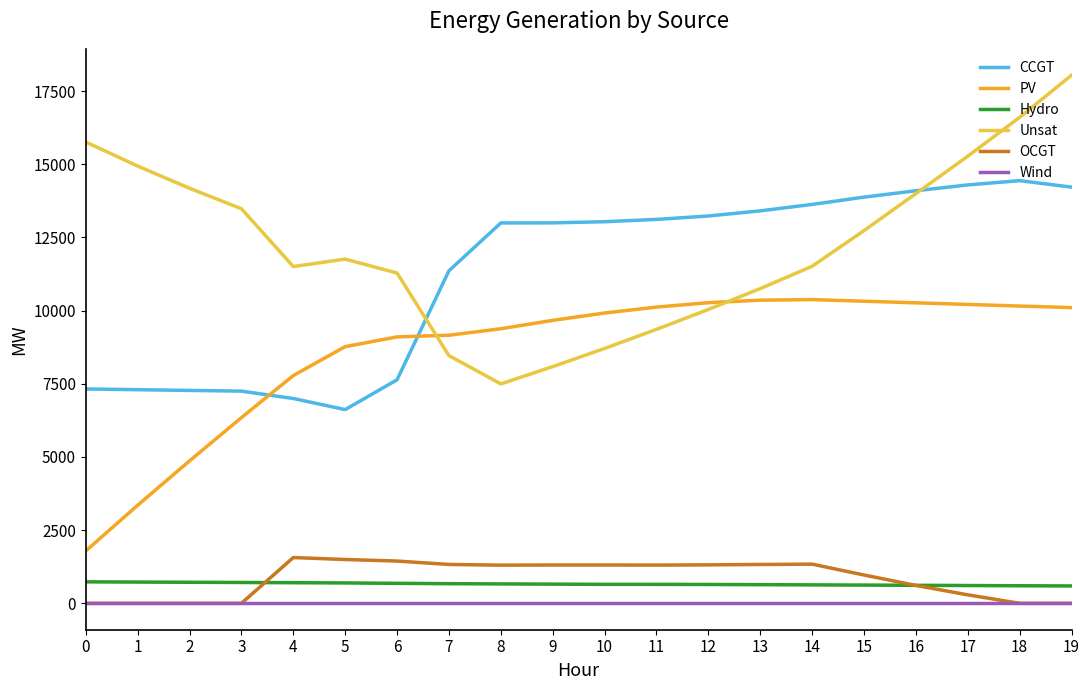

Which series has the largest range (max minus min)?

Unsat